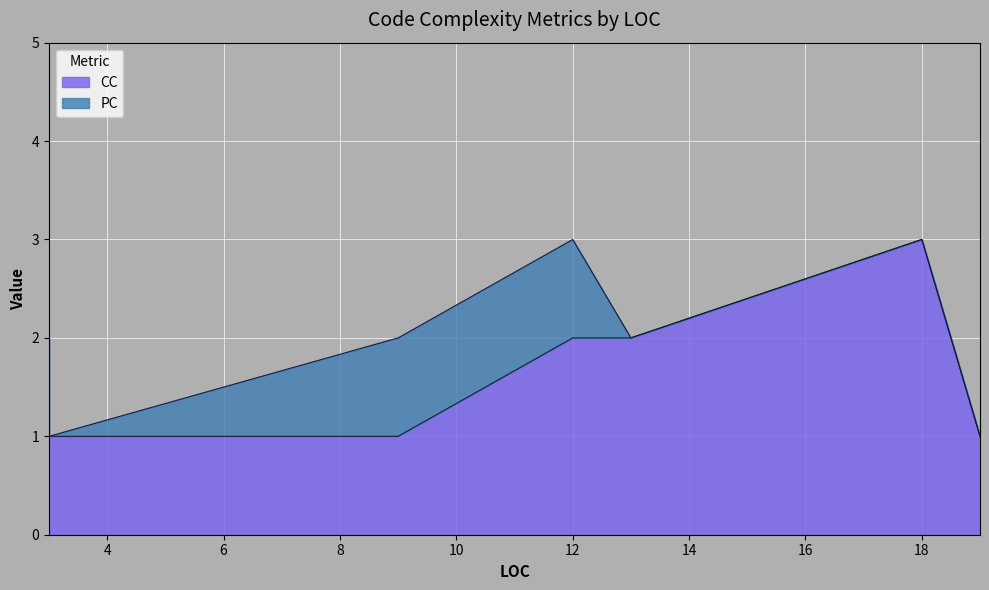

True or false: CC and PC intersect in this chart.

False